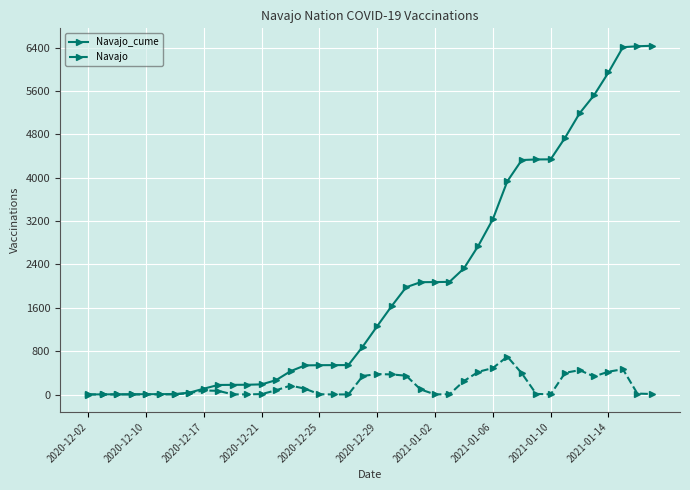

Which series has the largest range (max minus min)?

Navajo_cume